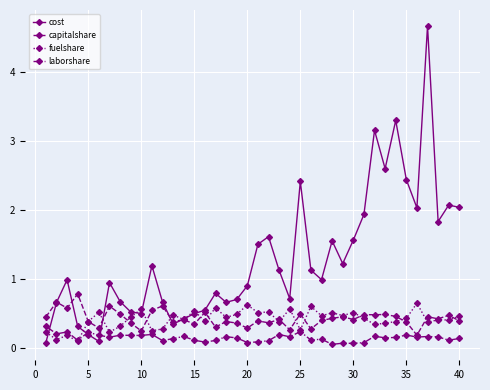

True or false: laborshare has more than 0 points higher than both neighbors.

True